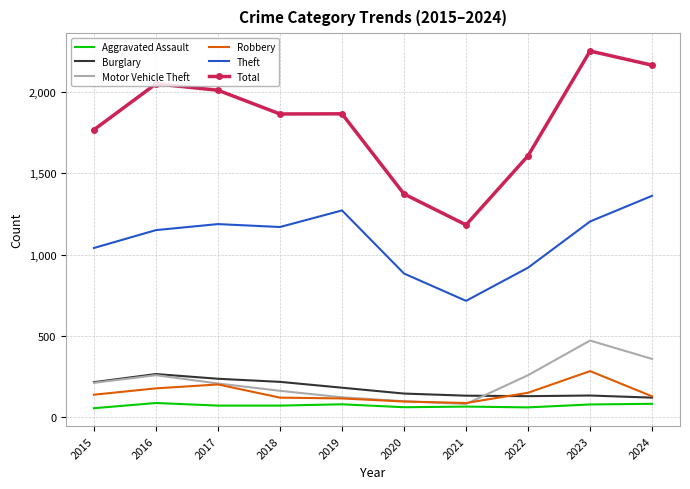

True or false: Aggravated Assault and Burglary cross at least once.

False